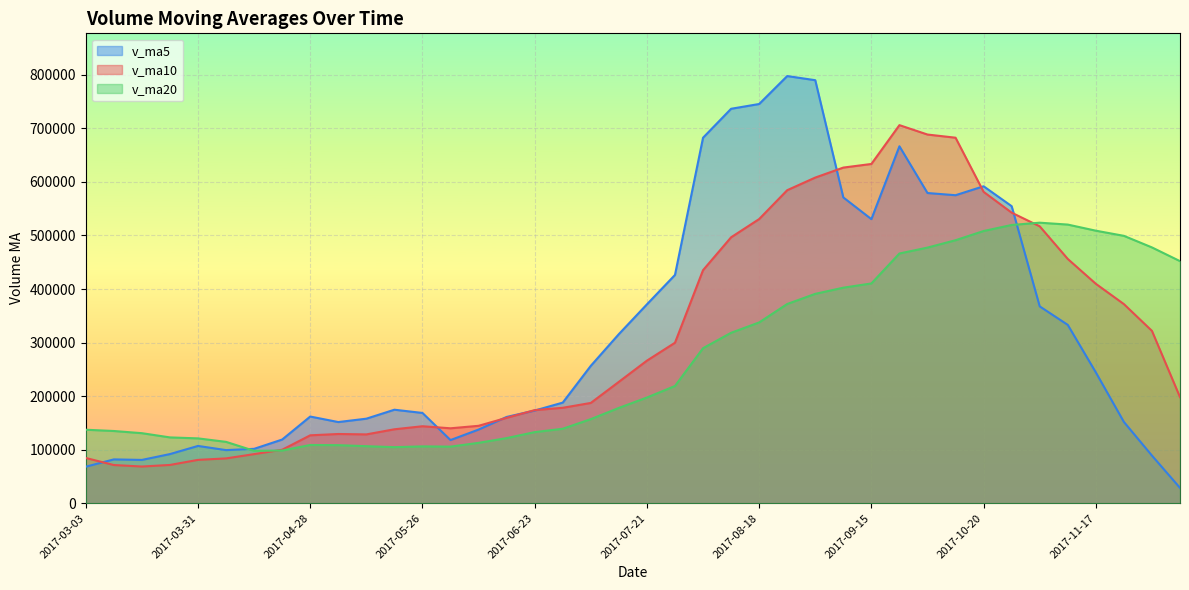

True or false: v_ma5 has more than 2 interior local peaks.

True